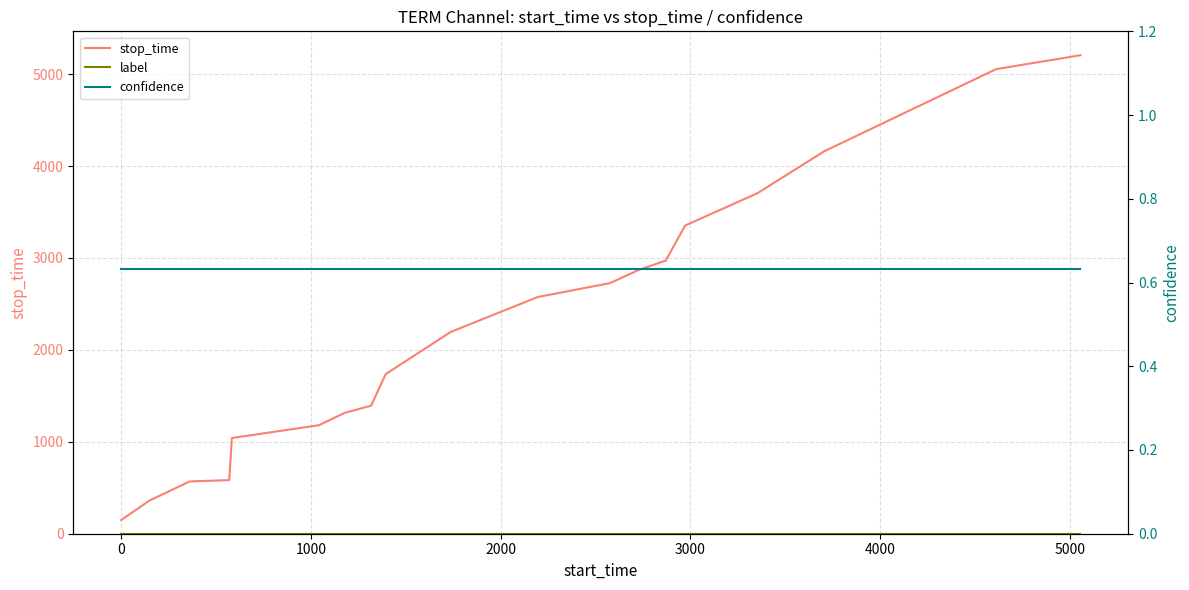

Which series has the largest range (max minus min)?

stop_time